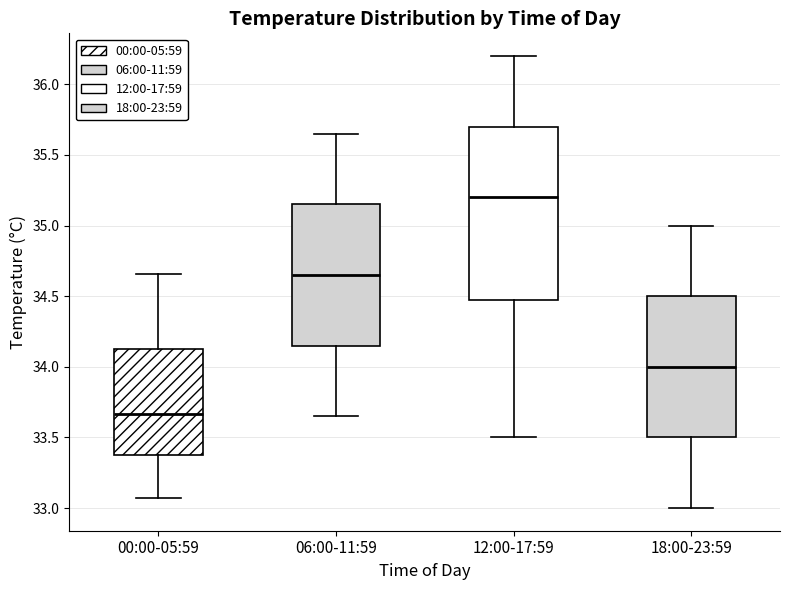

Reading left to right, transcribe this box plot: for each box, give where its median line is, the range the box spans, and where its two whiskers end, as read against the y-axis. The values are not printed on the chart, so give them approximately, as read against the axis.

00:00-05:59: median 33.65, box 33.40 to 34.15, whiskers 33.05 to 34.65
06:00-11:59: median 34.65, box 34.15 to 35.15, whiskers 33.65 to 35.65
12:00-17:59: median 35.20, box 34.50 to 35.70, whiskers 33.50 to 36.20
18:00-23:59: median 34.00, box 33.50 to 34.50, whiskers 33.00 to 35.00